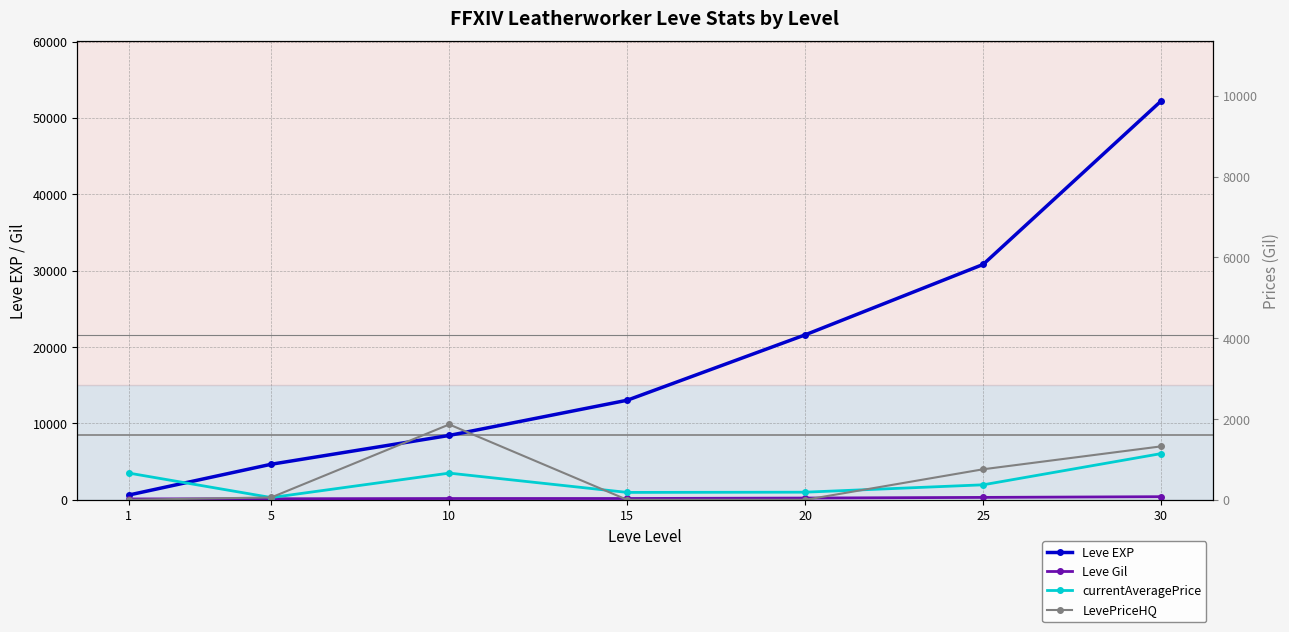

What is the difference between the maximum and minimum values in the Leve Gil series?

298